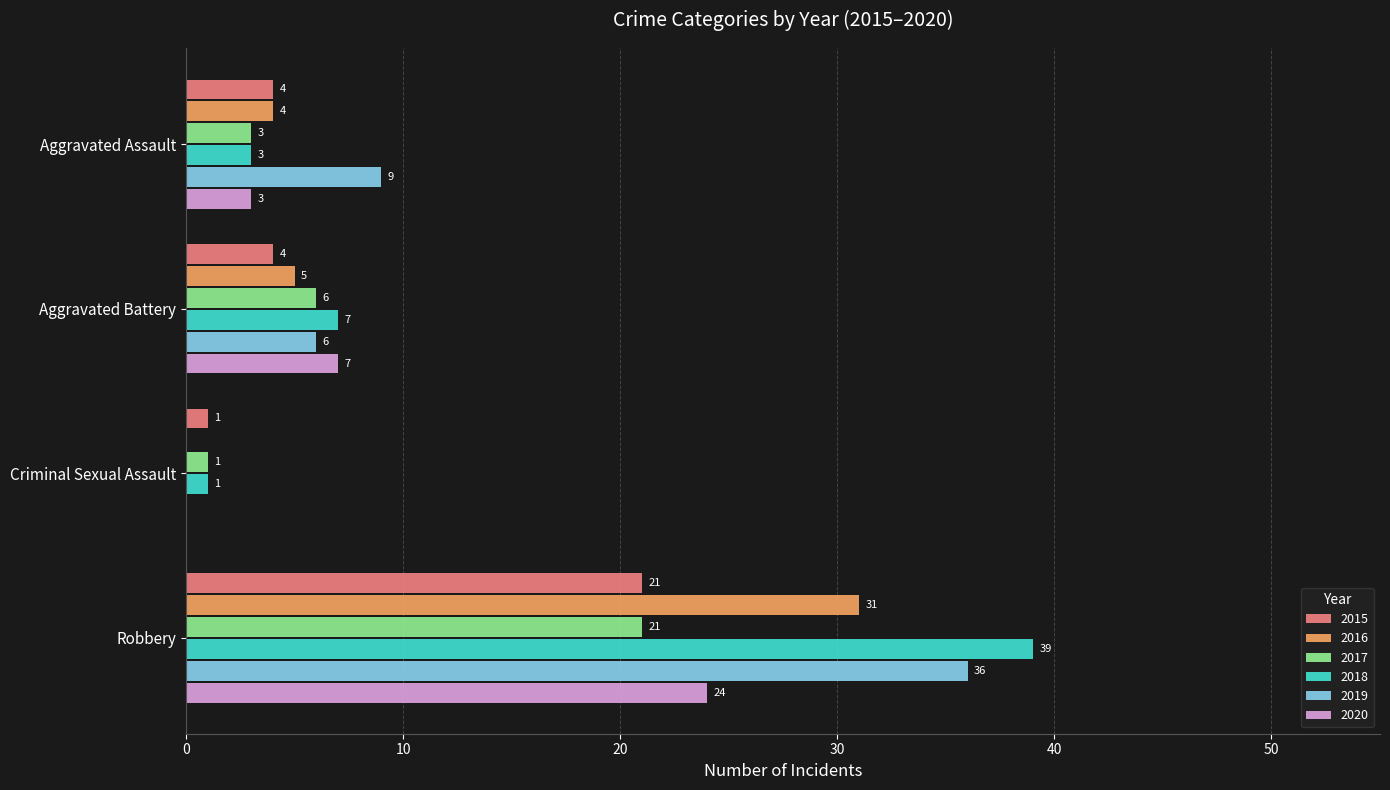

What is the sum of the 2018 values at Robbery and Aggravated Battery?

46